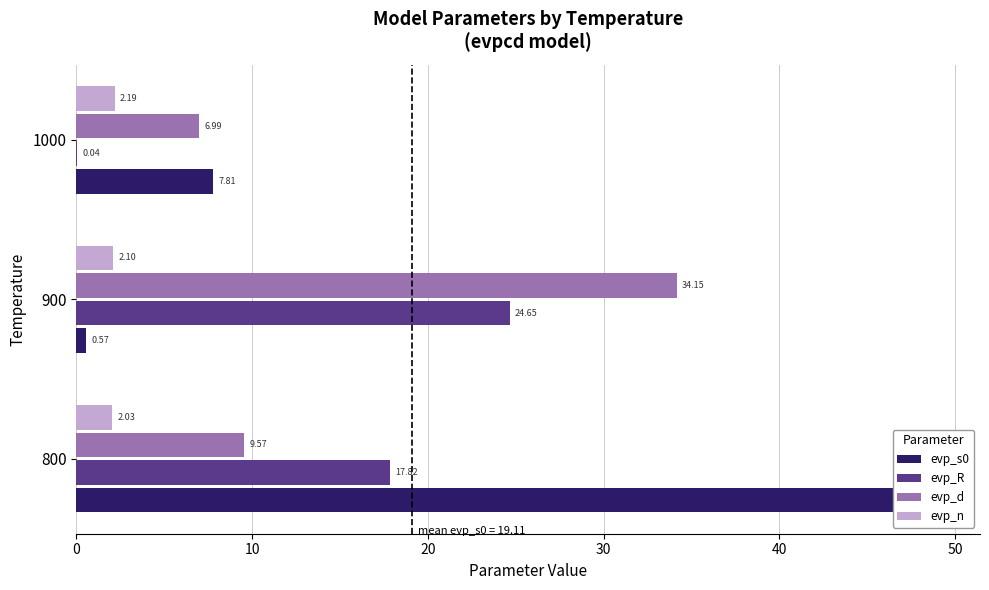

How many bars are there in total?

12